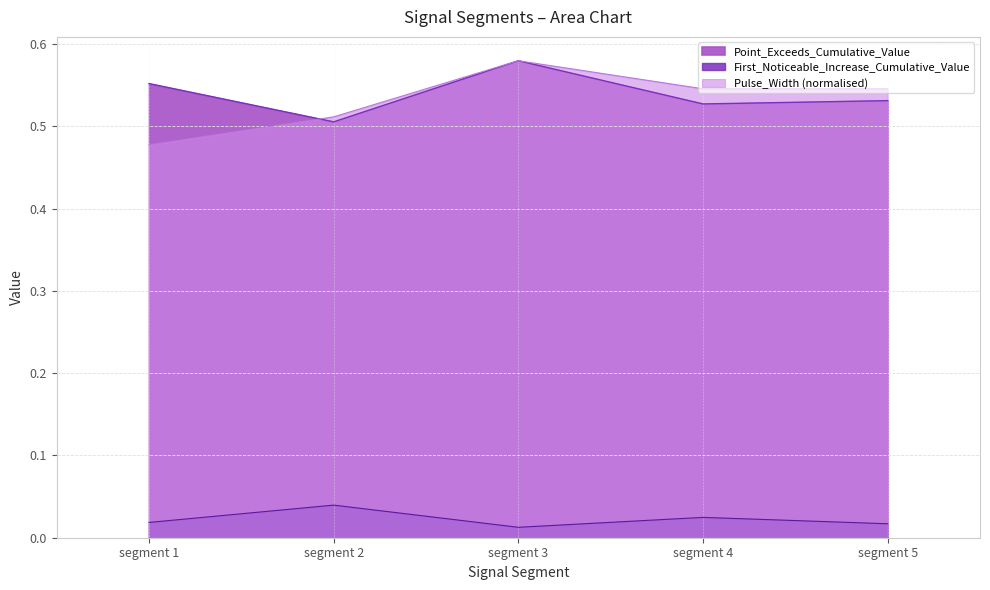

What is the maximum value shown in the chart?

0.6